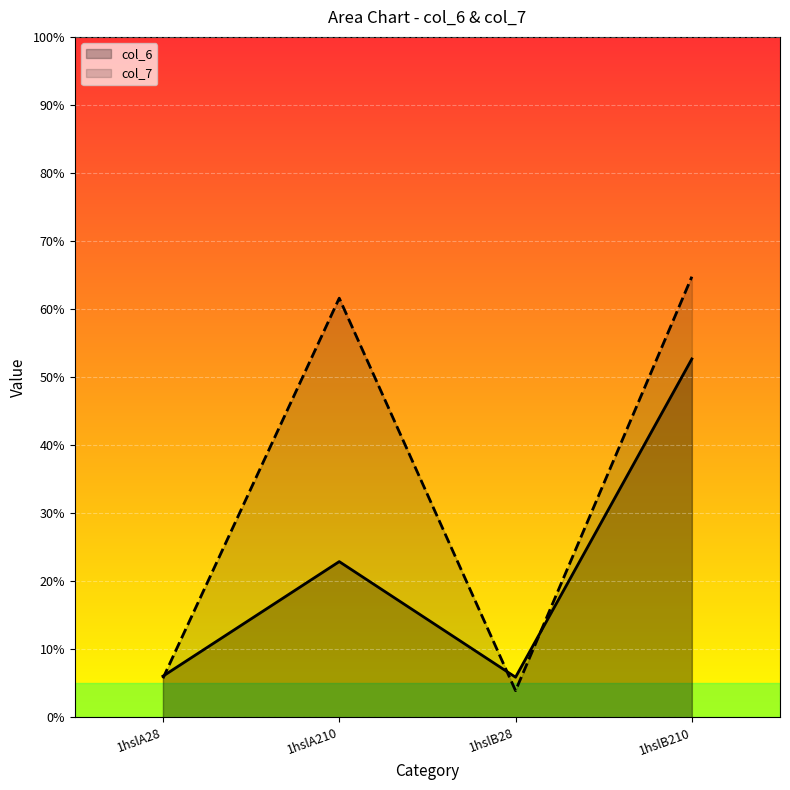

How many interior local peaks does the col_7 series have?

1